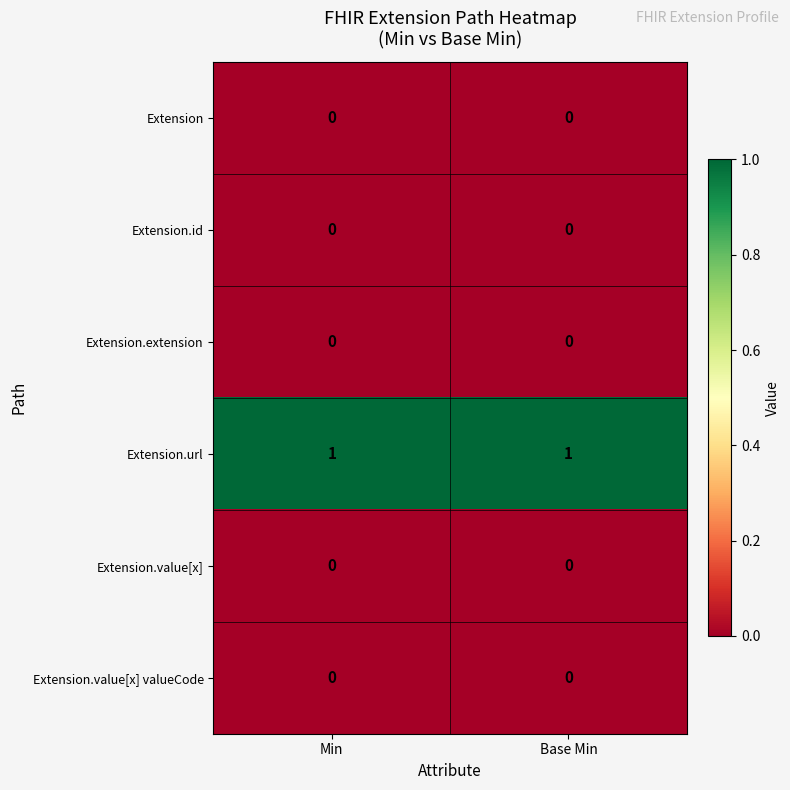

What is the total value across all series at Min?

1